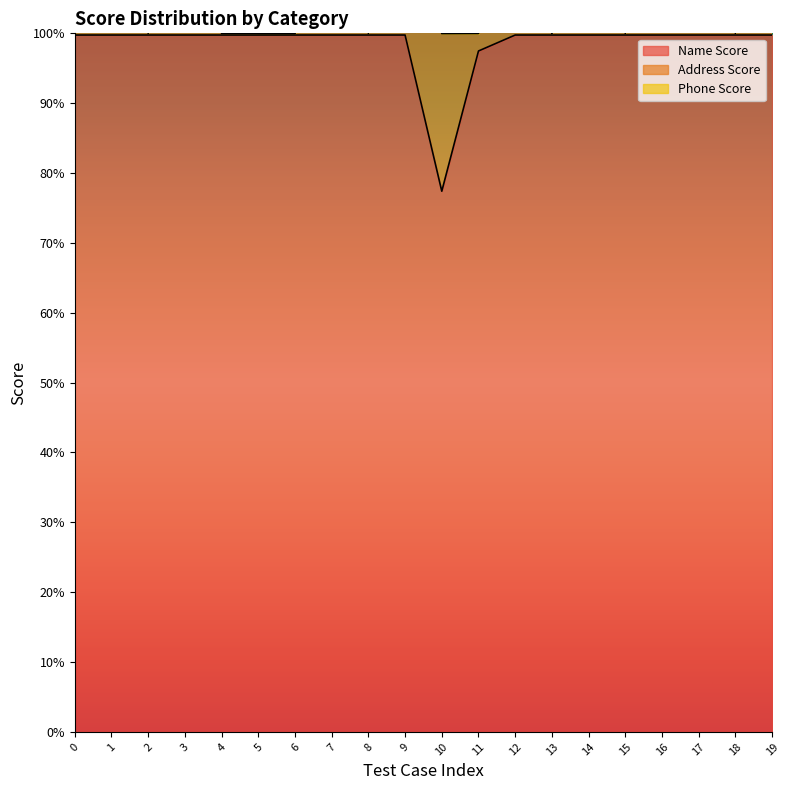

What is the value of the Name Score point at the 5th from the left?

1.0